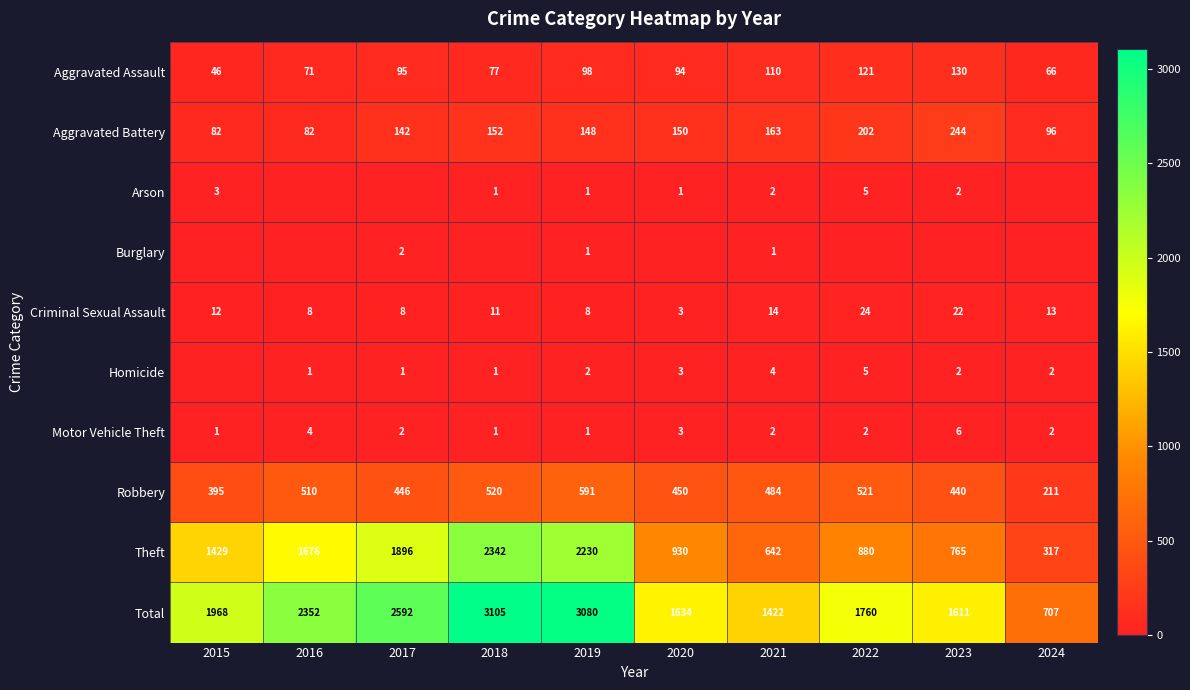

How many data points in Aggravated Assault are less than 95?

5